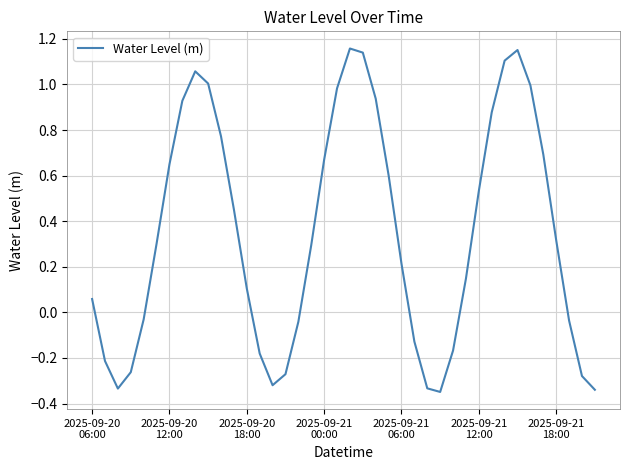

What is the difference between the maximum and minimum values?

1.5